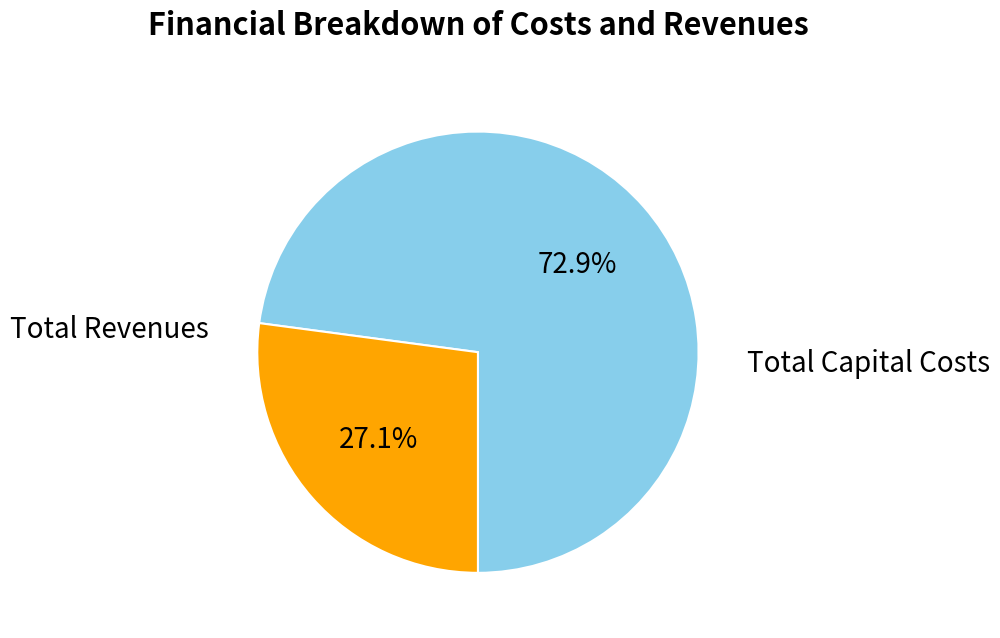

Is there any slice that represents more than half of the pie?

Yes